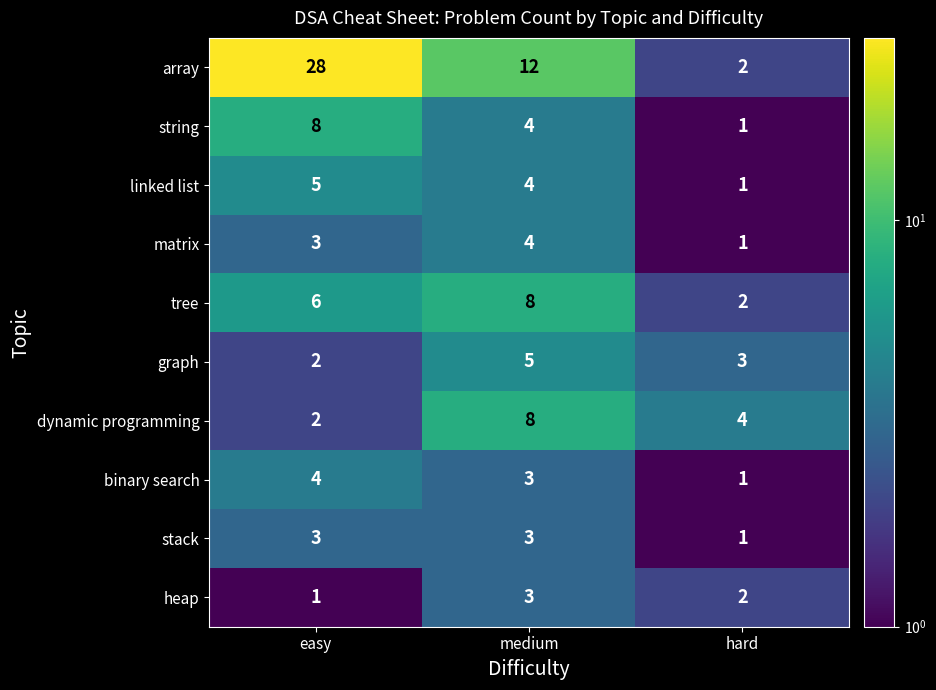

Count the linked list values in the range 1 to 5.

3